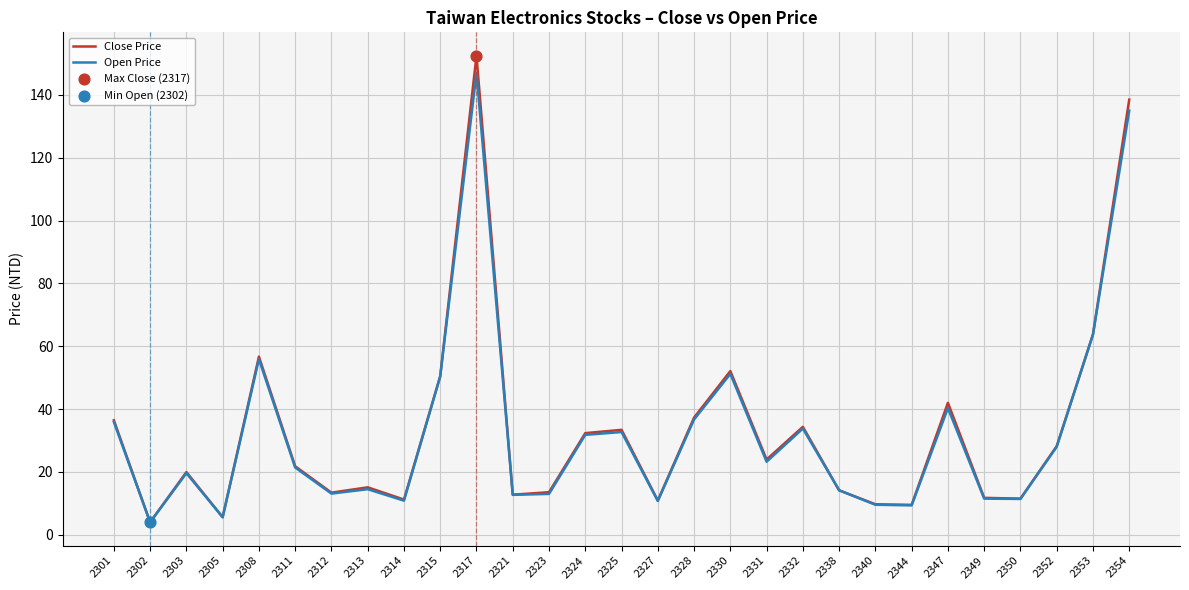

At which category is the sum across all series the highest?

2317